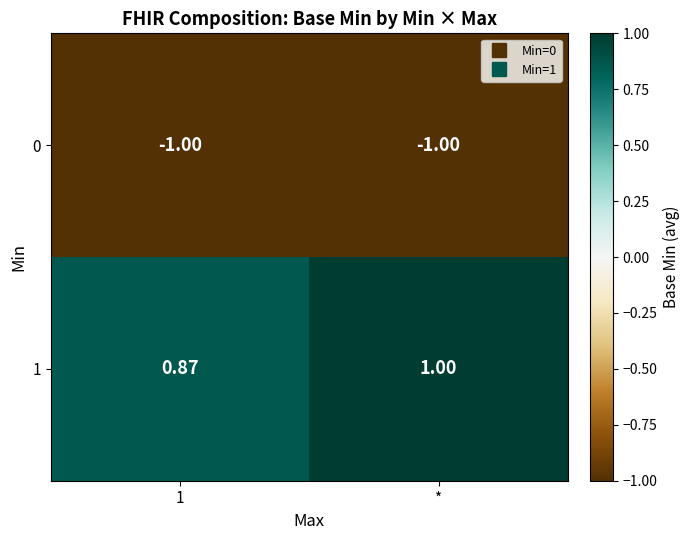

Is the value of 0 at * greater than the value of 1 at 1?

No